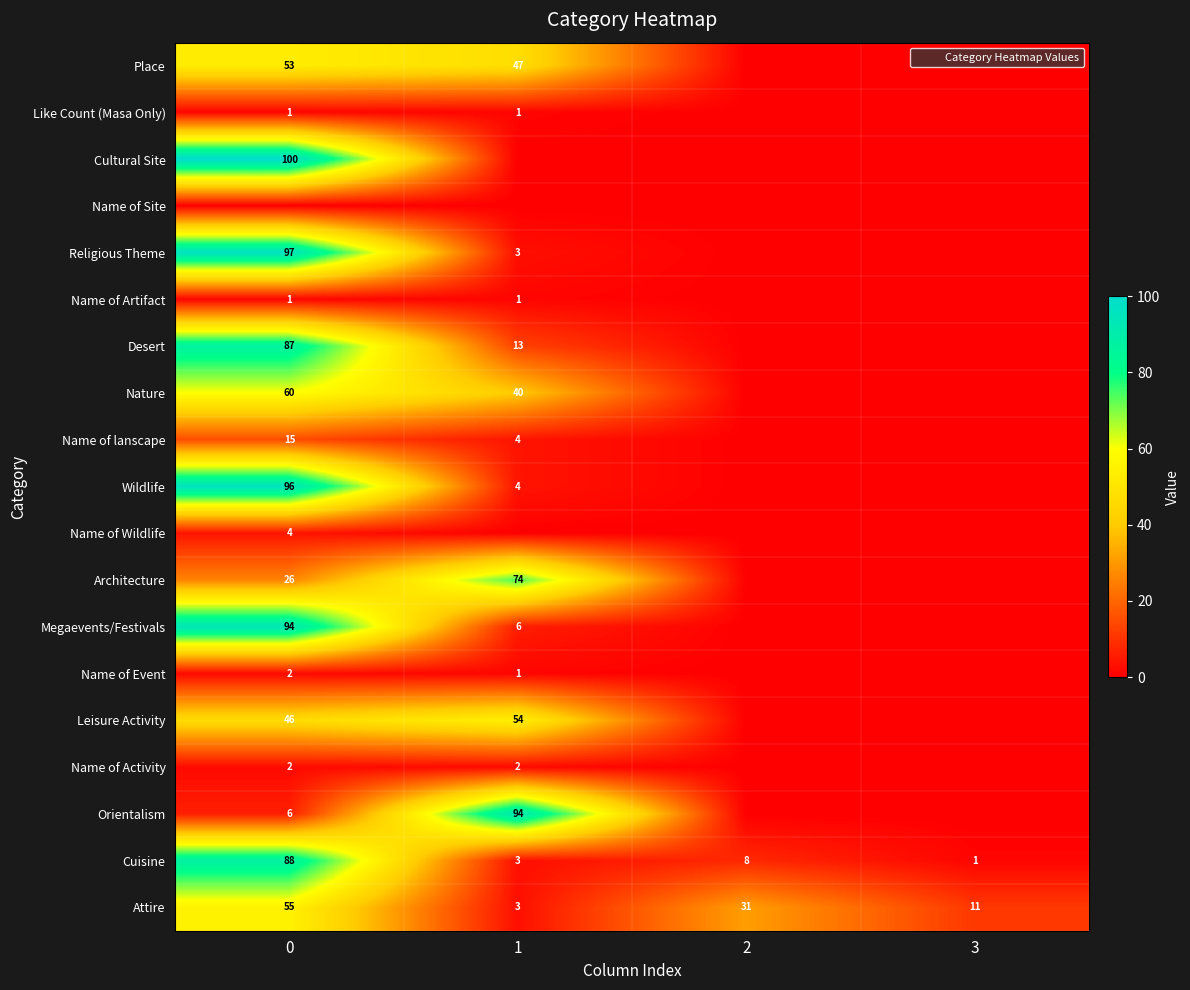

Count the Name of lanscape values in the range 0 to 15.

4